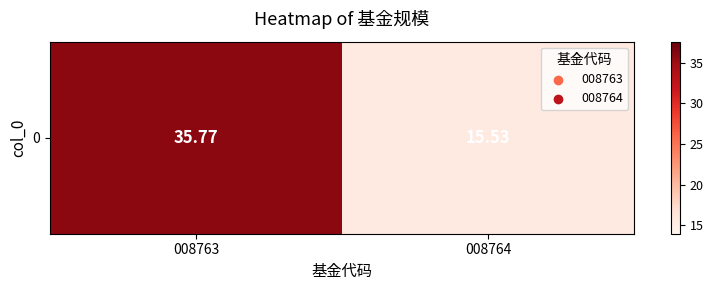

List the labels in order of value, largest first.

008763, 008764